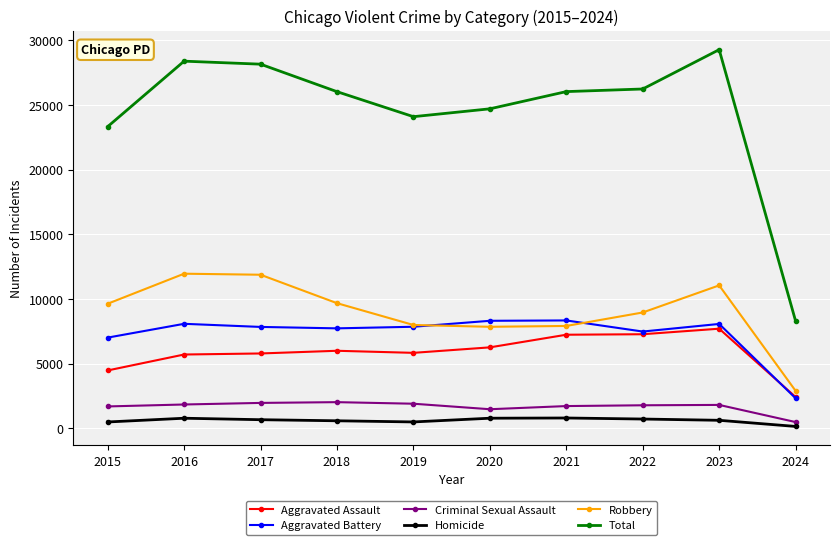

The Aggravated Assault series shows 5841 at 2019. True or false?

True